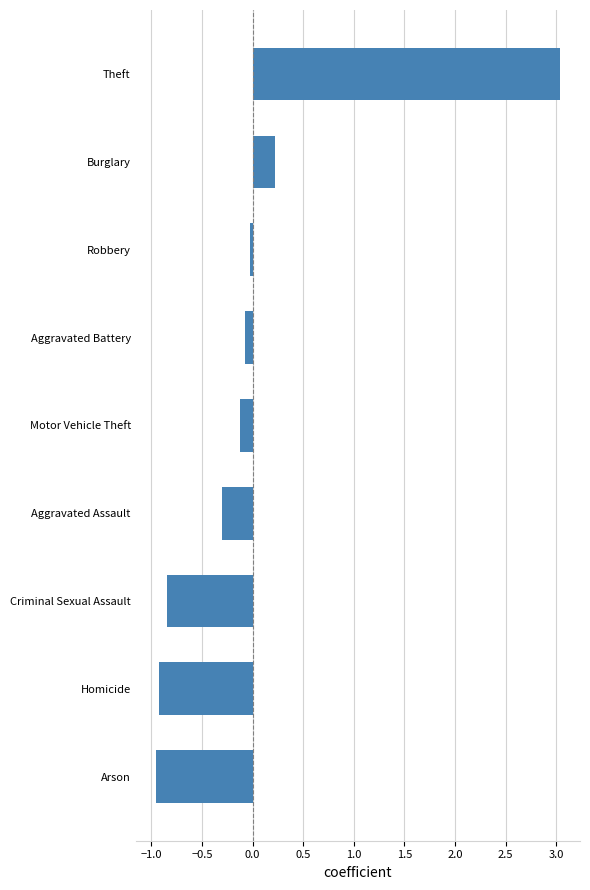

What is the minimum value shown in the chart?

-1.0